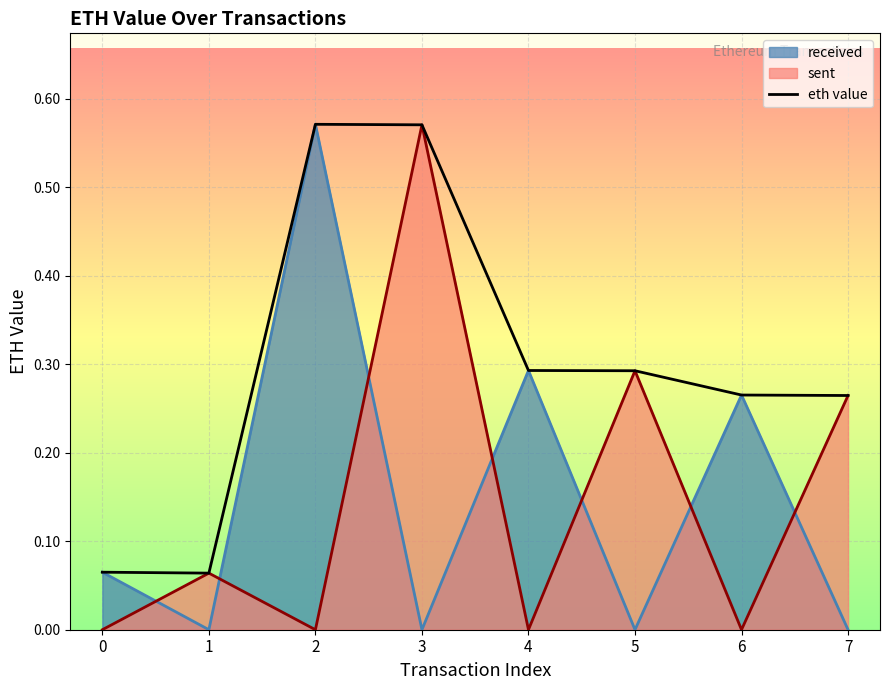

How many data points does each series have?

8